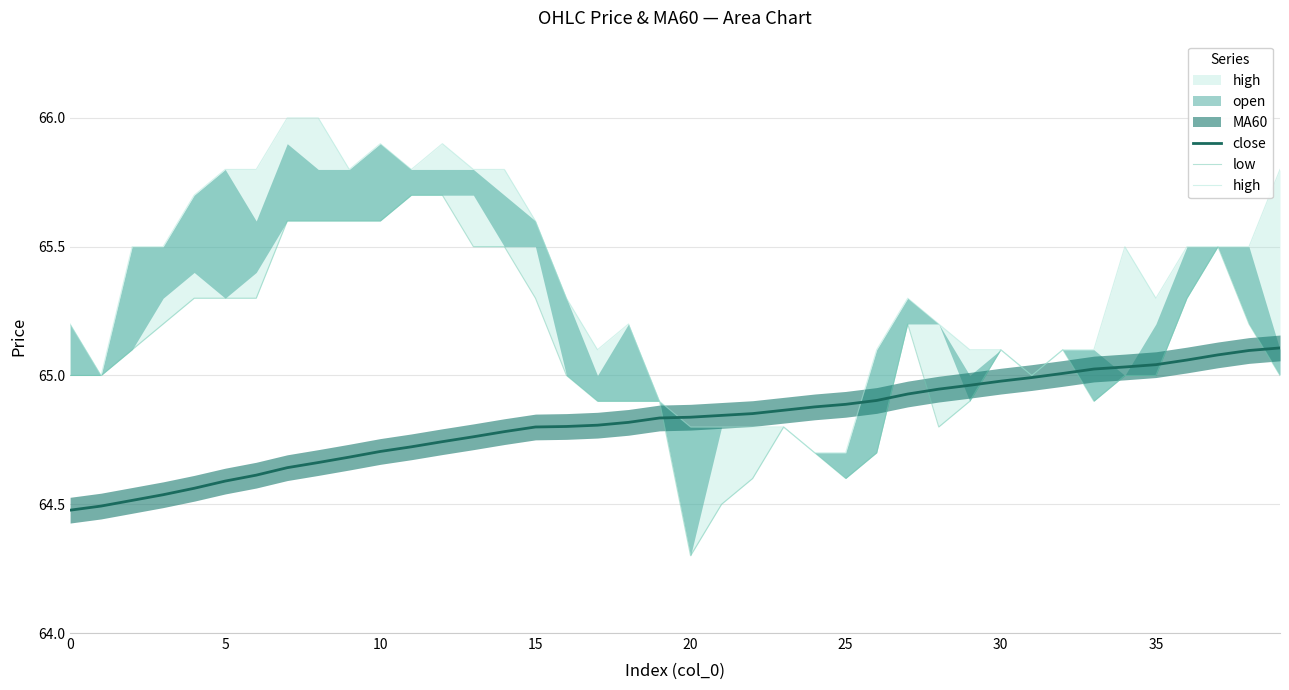

Is it true that high equals 104.8 at 17?

False